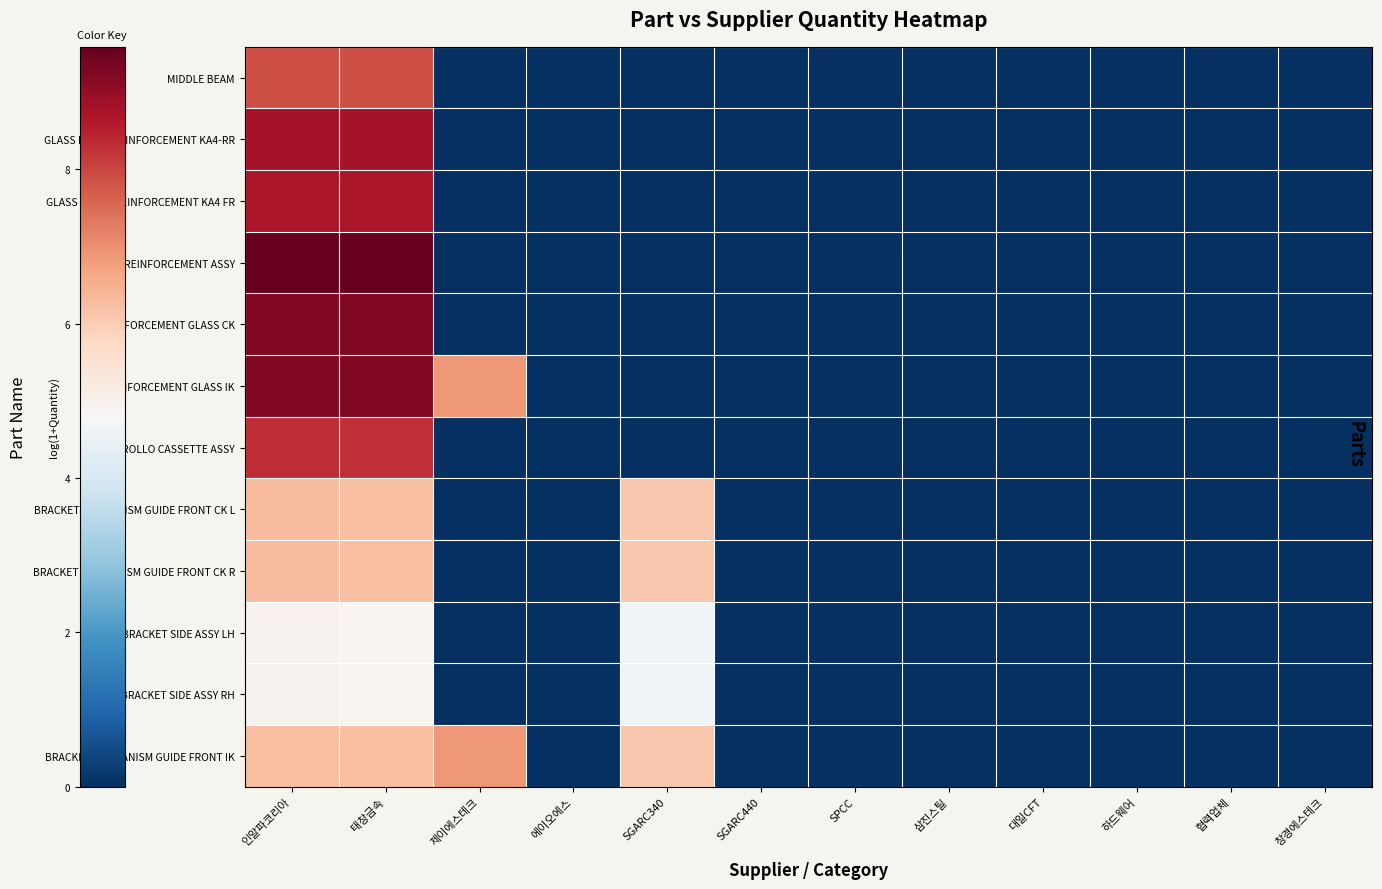

Count the number of categories in the chart.

12